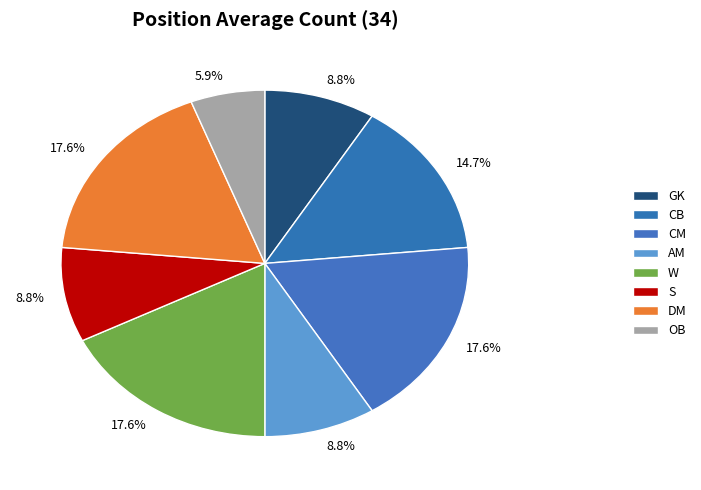

Count the number of slices in the pie.

8